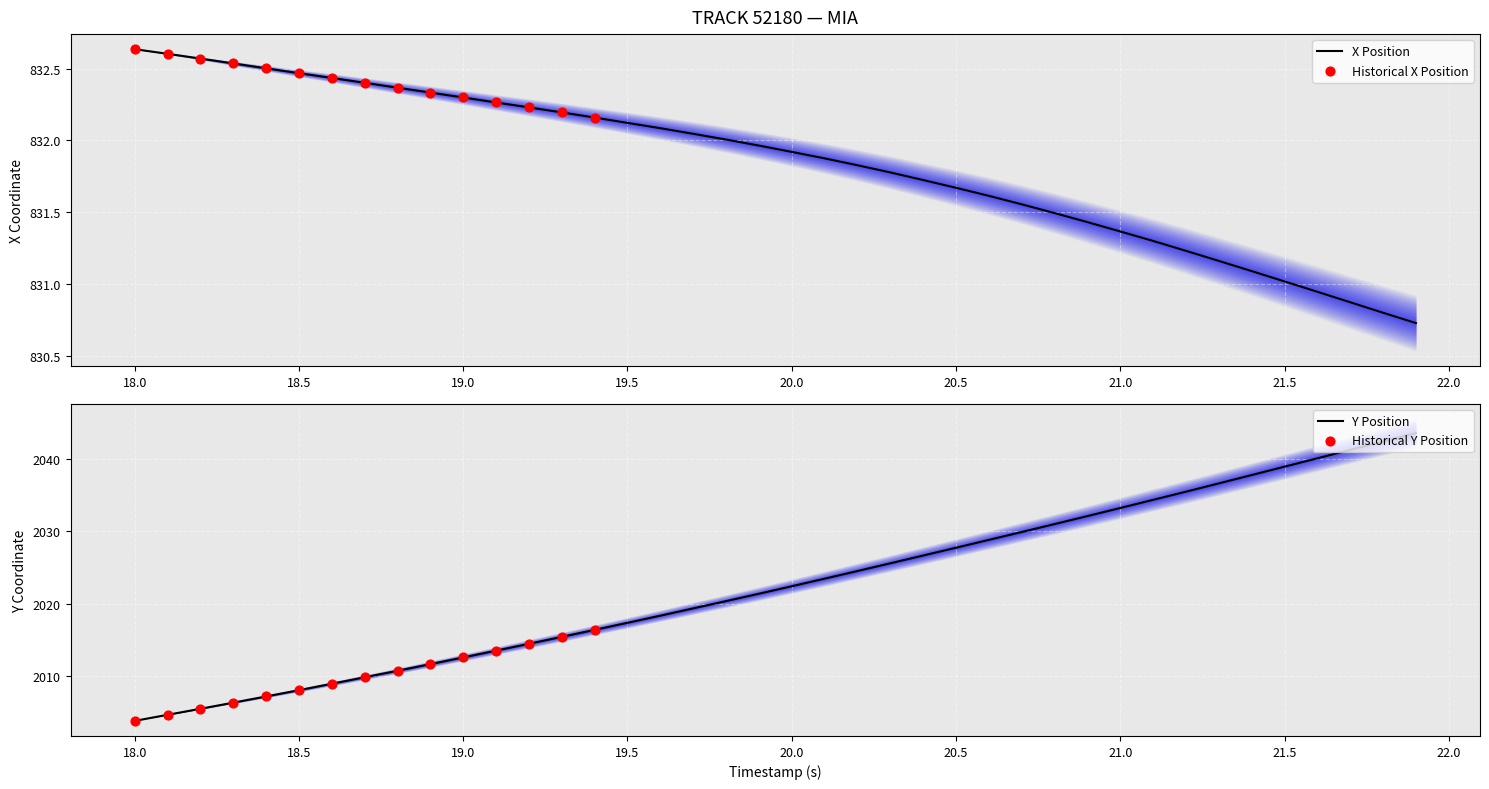

True or false: Y Position has a value of 2012.5 at 19.0.

True